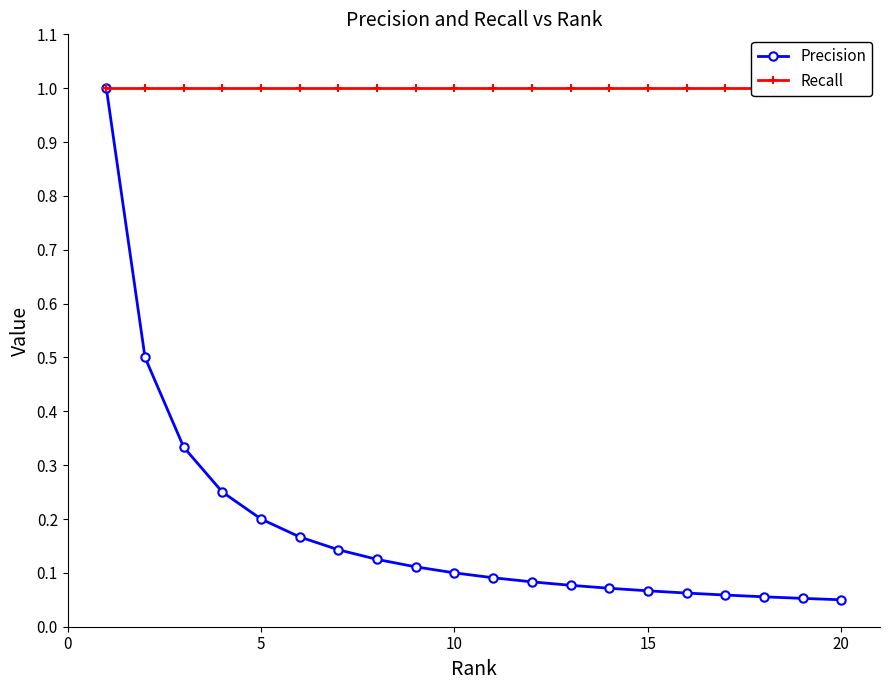

List the series in order of their peak value, lowest first.

Precision, Recall